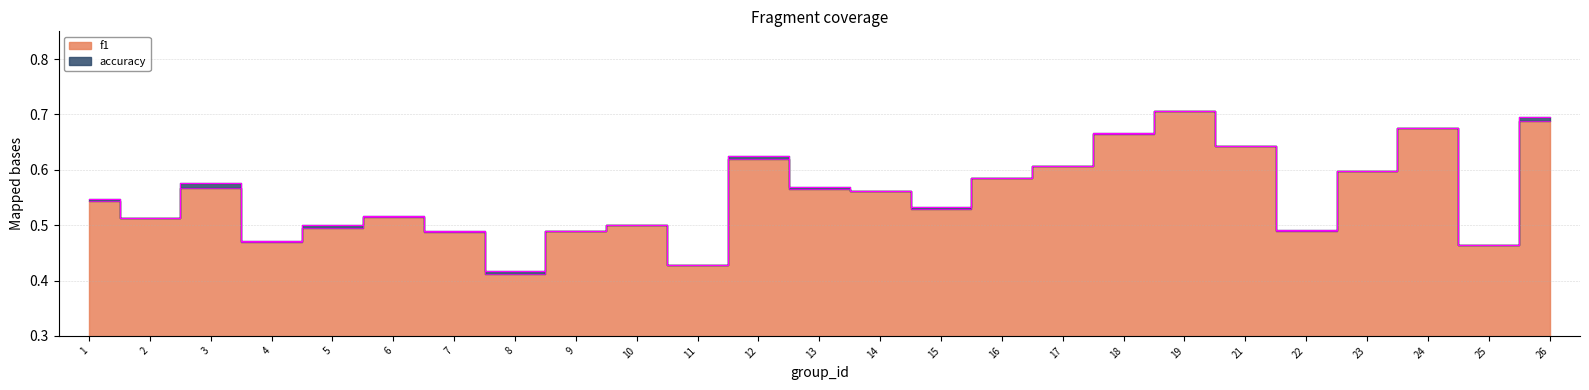

What is the total value across all series at 12?

1.2